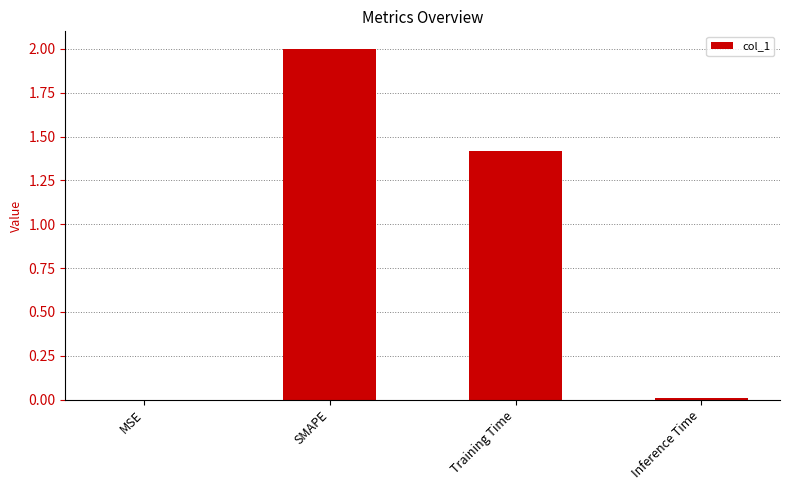

At which label does the data first exceed 1?

SMAPE